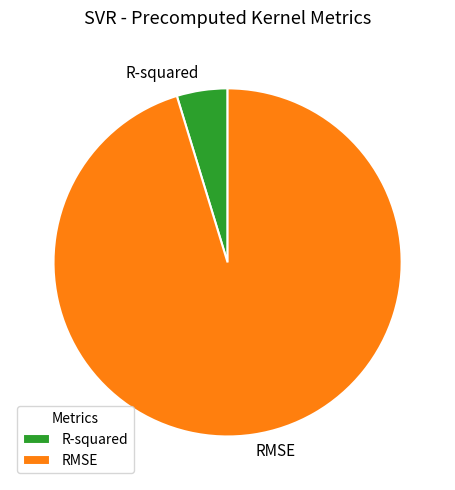

Between R-squared and RMSE, which is larger?

RMSE